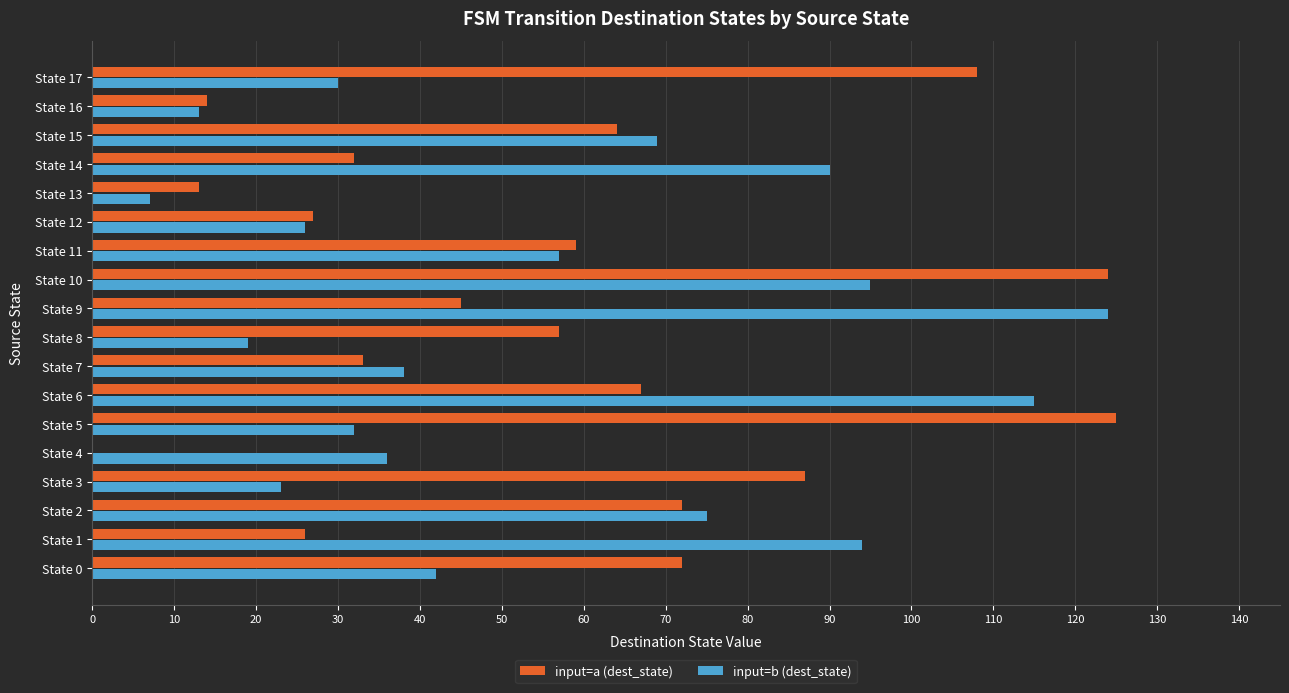

What is the sum of all input=b (dest_state) values?

985